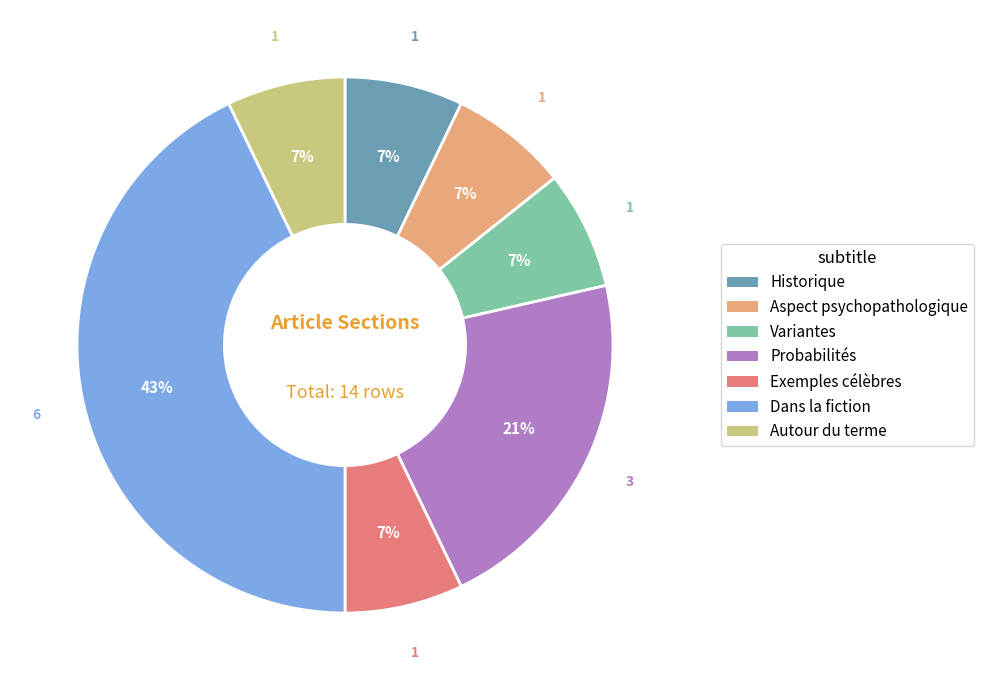

How many slices are in this pie chart?

7